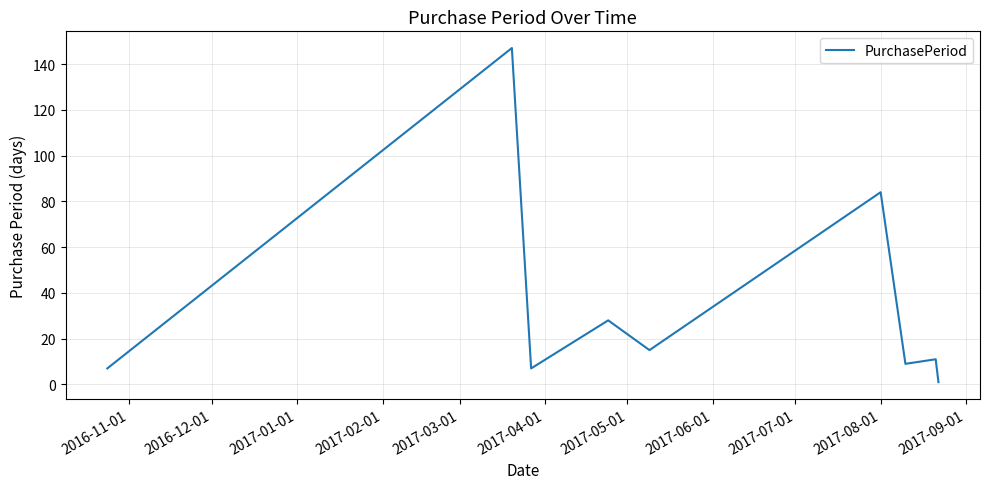

What is the greatest value displayed?

147